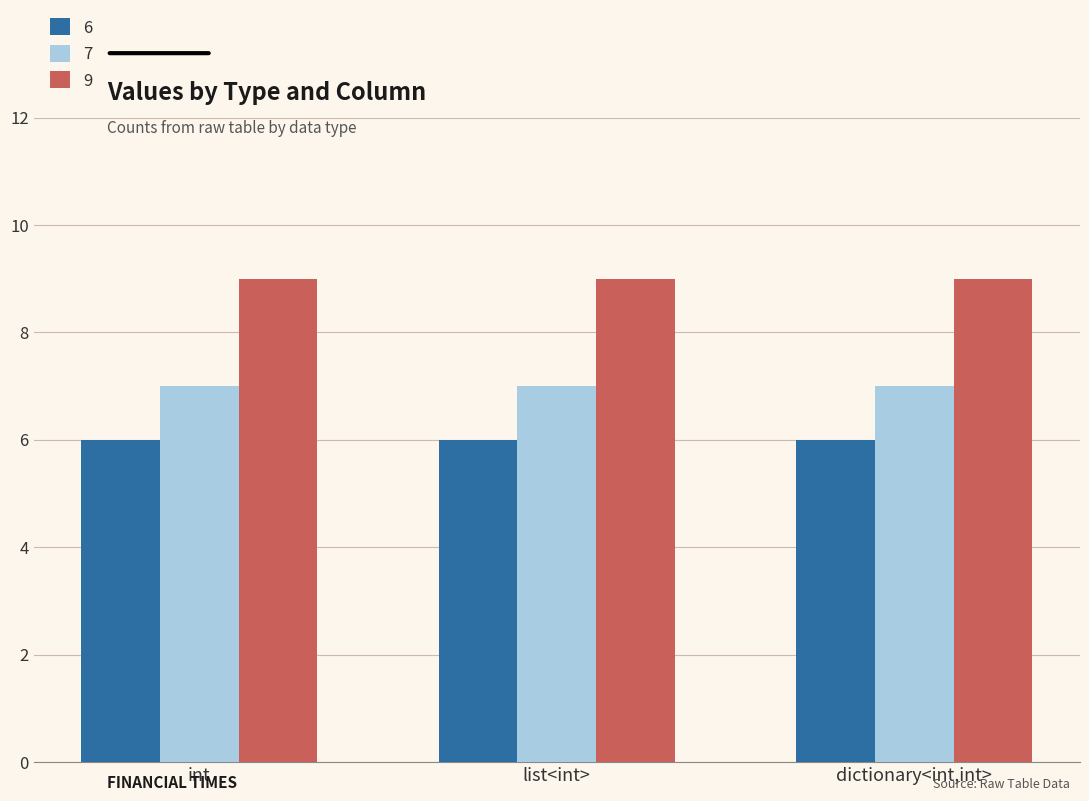

What is the label of the 3rd bar from the right?

int